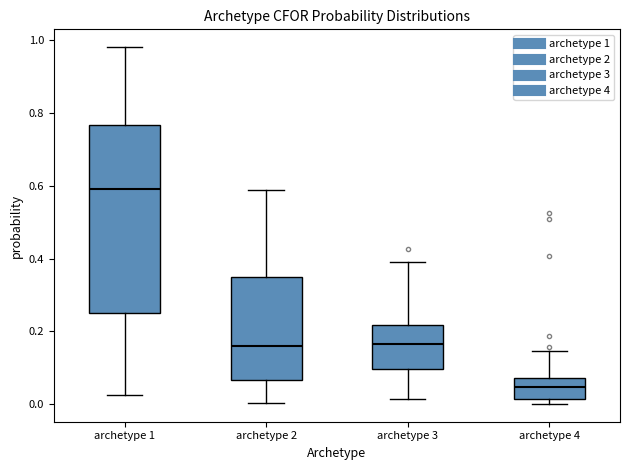

Where does the lower whisker of the box for archetype 1 end on the y-axis? The values are not printed on the chart, so give them approximately, as read against the axis.

0.02